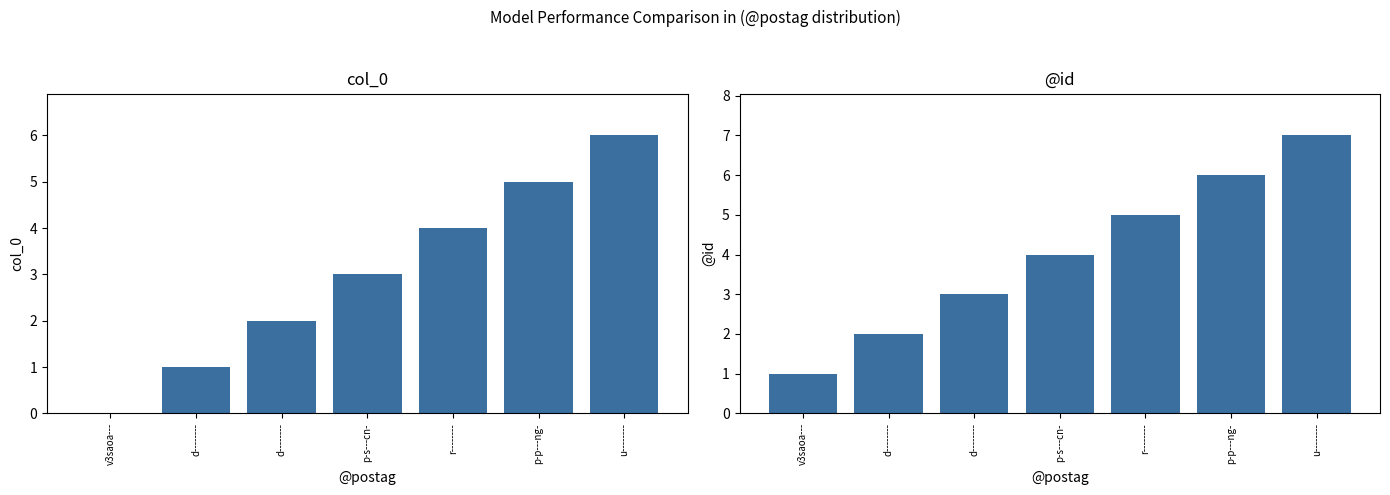

The @id series shows 11 at p-p---ng-. True or false?

False